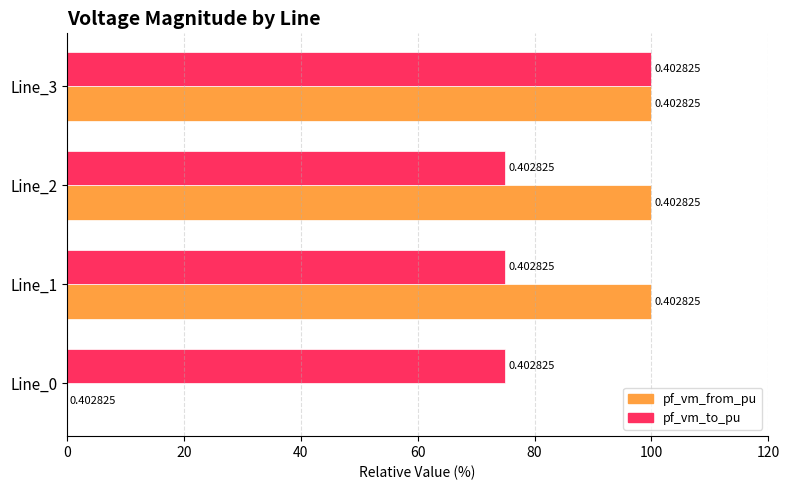

What are all the series names shown in the legend?

pf_vm_from_pu, pf_vm_to_pu